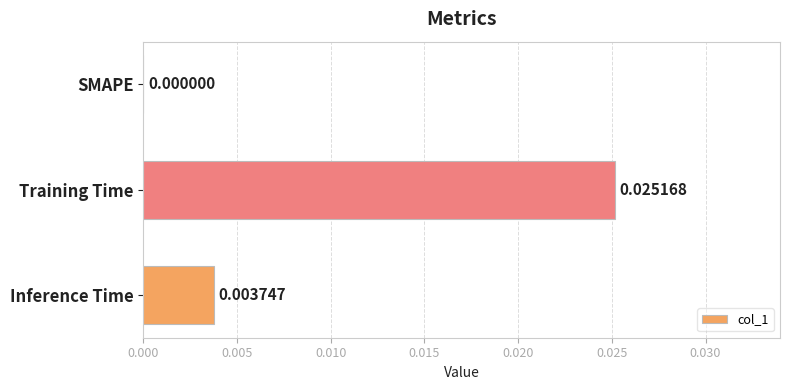

Which has a higher value, Inference Time or Training Time?

Training Time